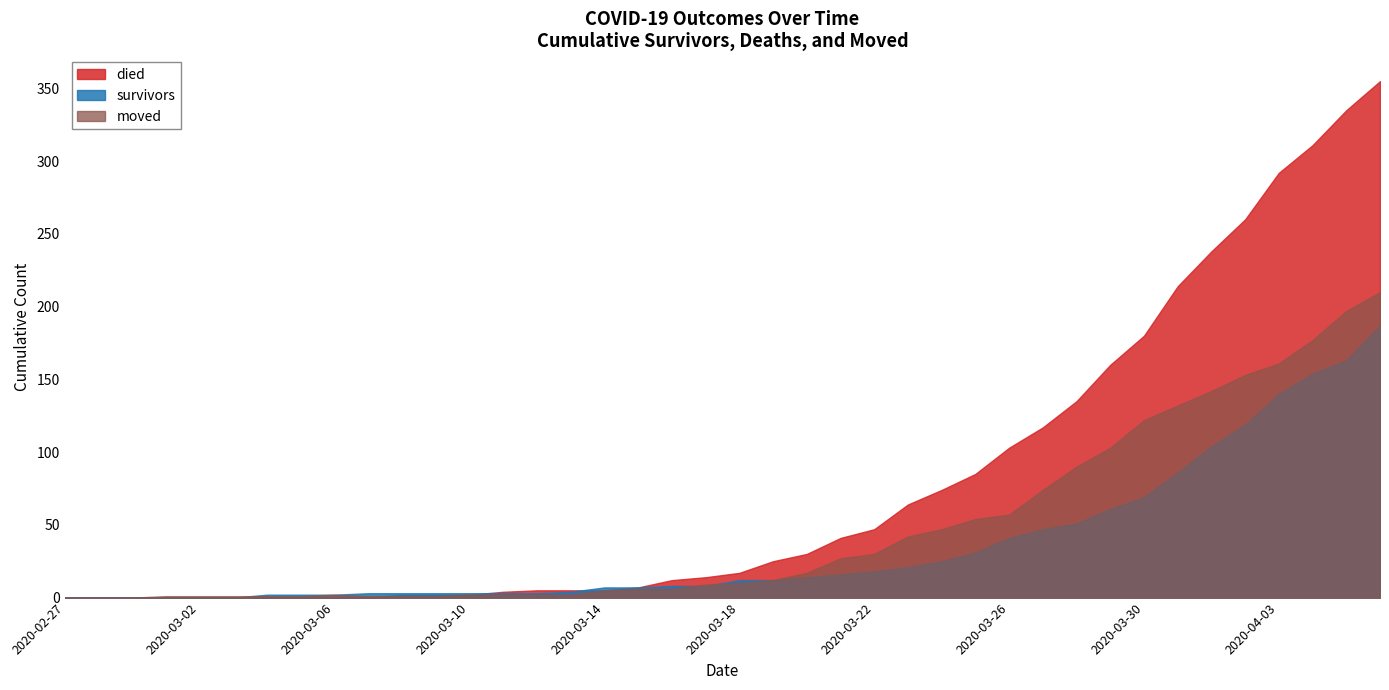

Which series has the widest spread of values?

died